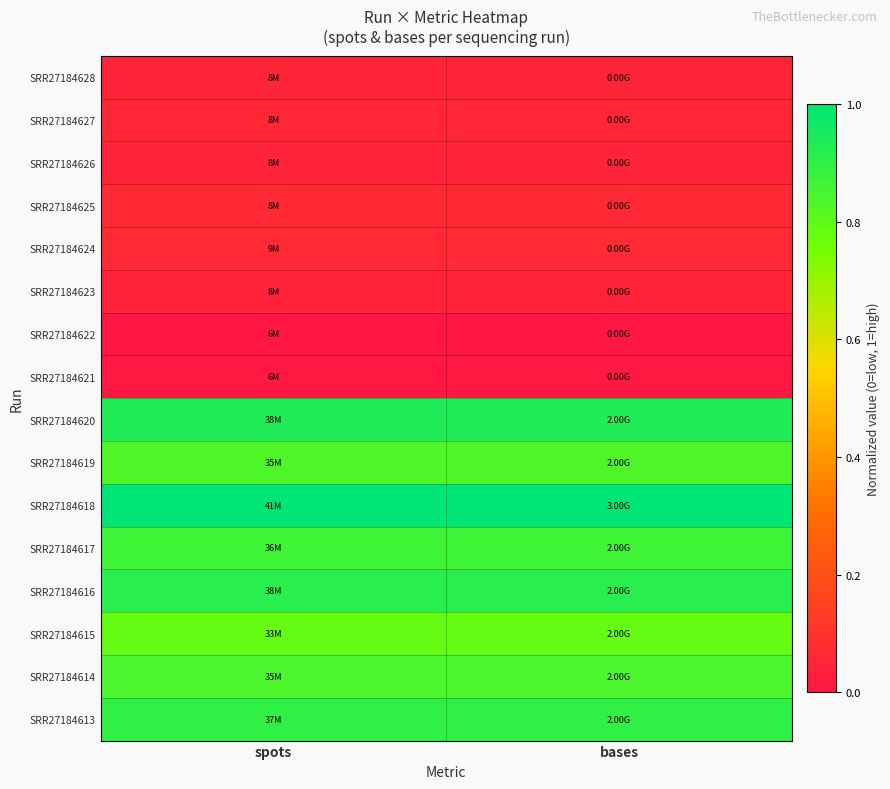

What is the difference between the highest and lowest values at bases?

1.0